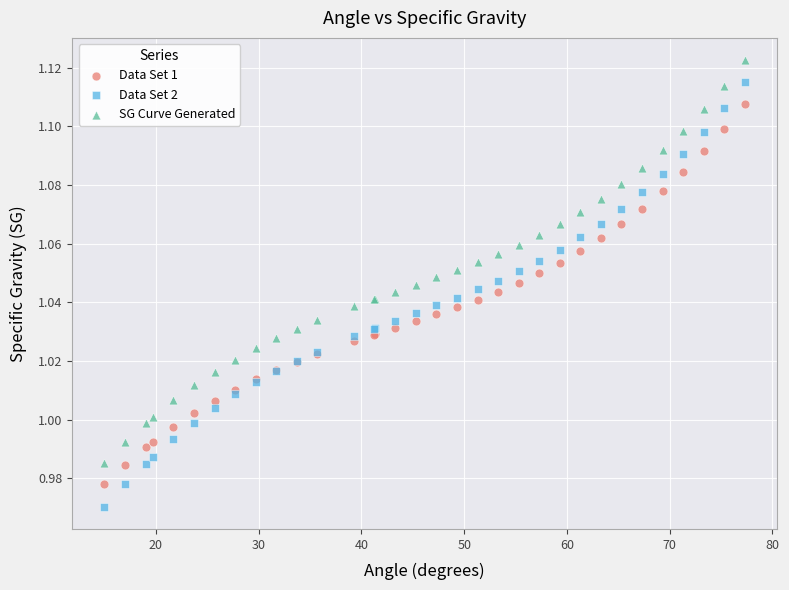

What is the X range (max minus min) for the scatter plot?

62.3